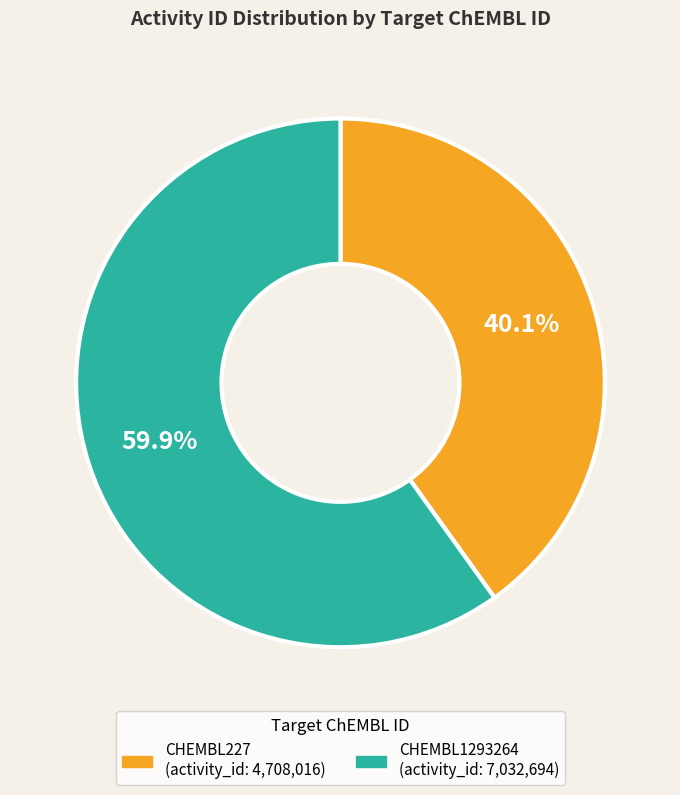

Does CHEMBL227 represent more than half of the total?

No